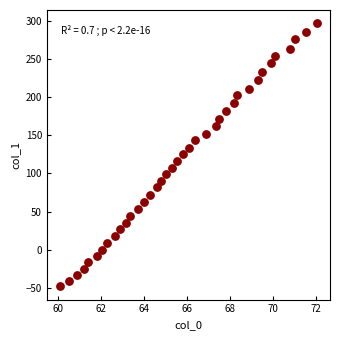

What is the range of X values (max minus min)?

12.0